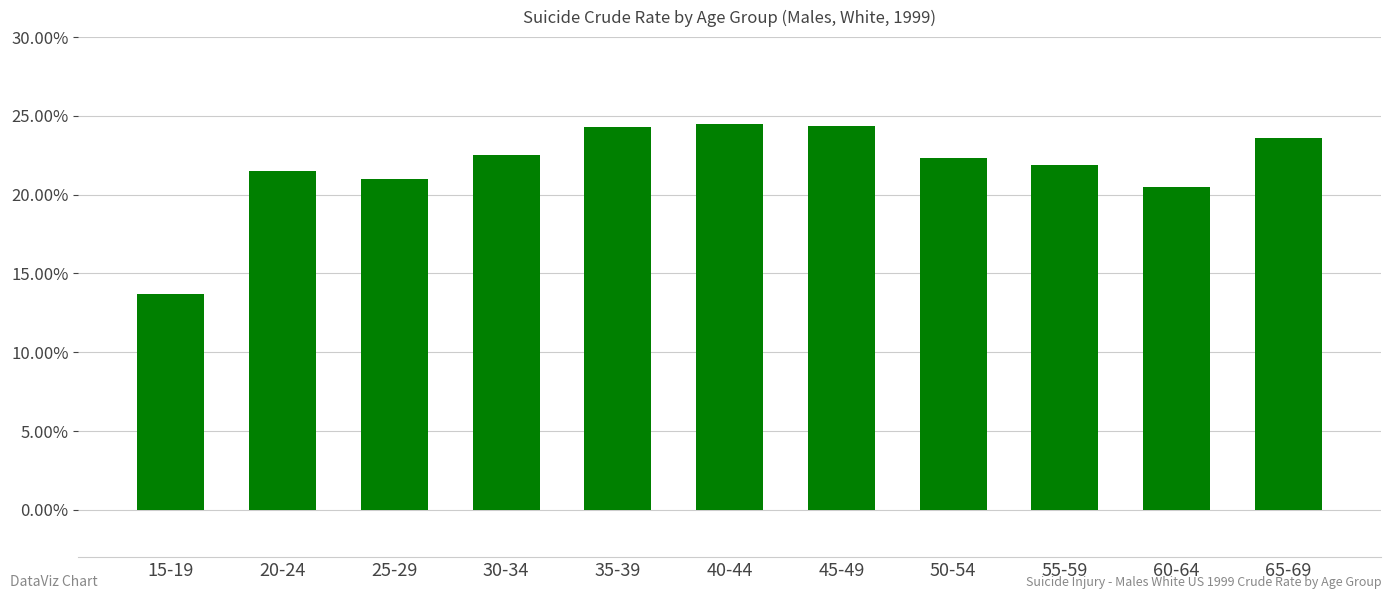

True or false: the data shows 22.5 at 30-34.

True